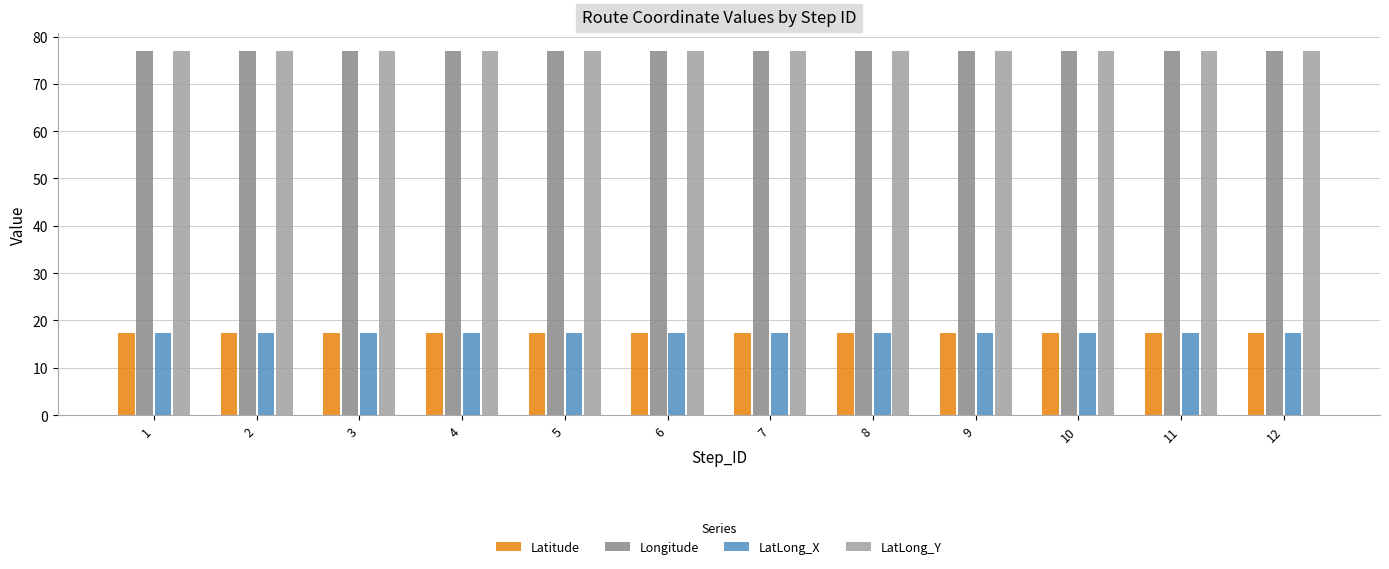

What is the spread (max minus min) of values at 8?

59.6